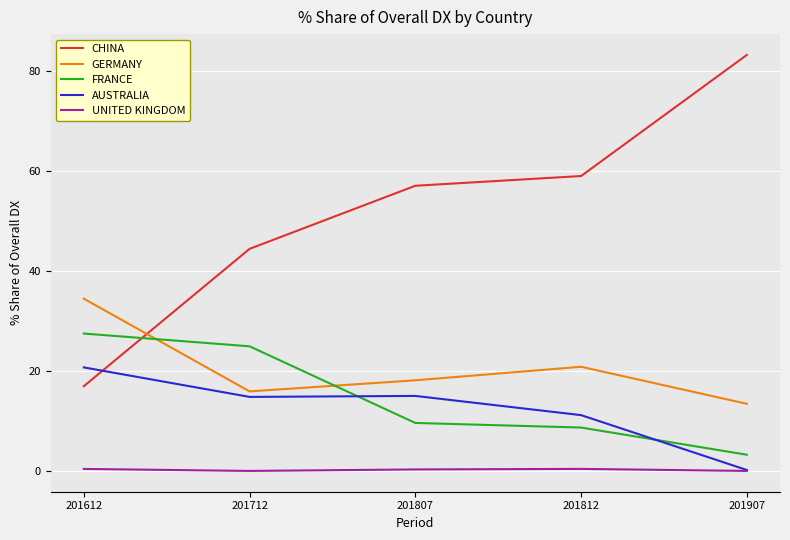

Is it true that FRANCE equals 8.7 at 201812?

True